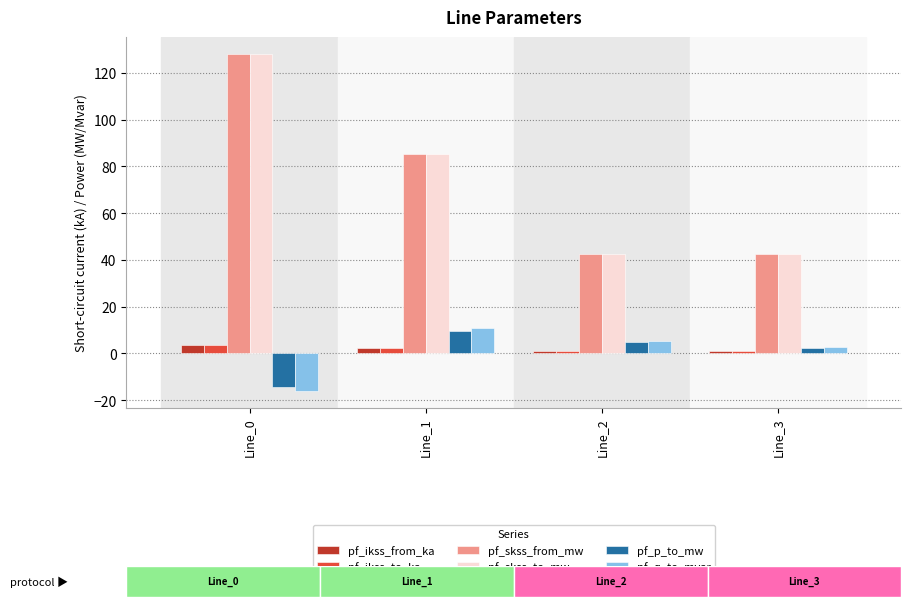

Between Line_1 and Line_3, which series saw the biggest shift?

pf_skss_from_mw